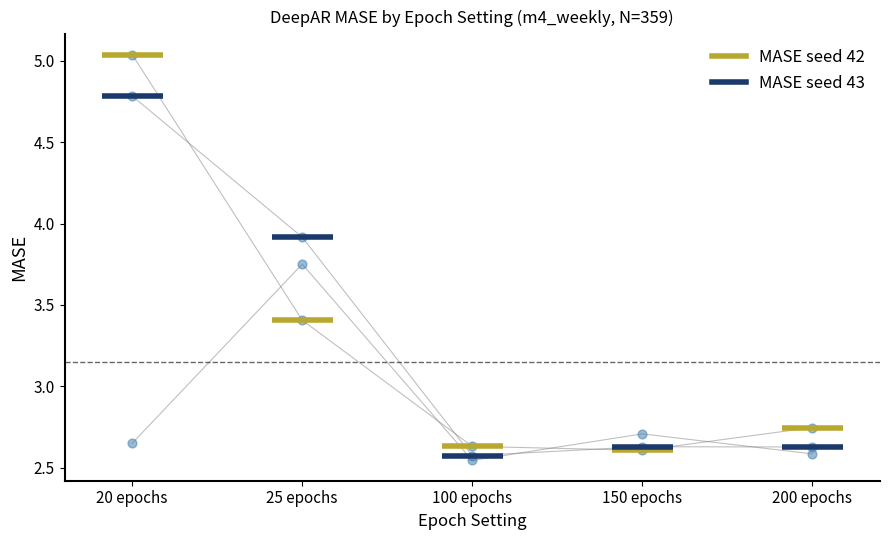

At which category is the sum across all series the highest?

20 epochs